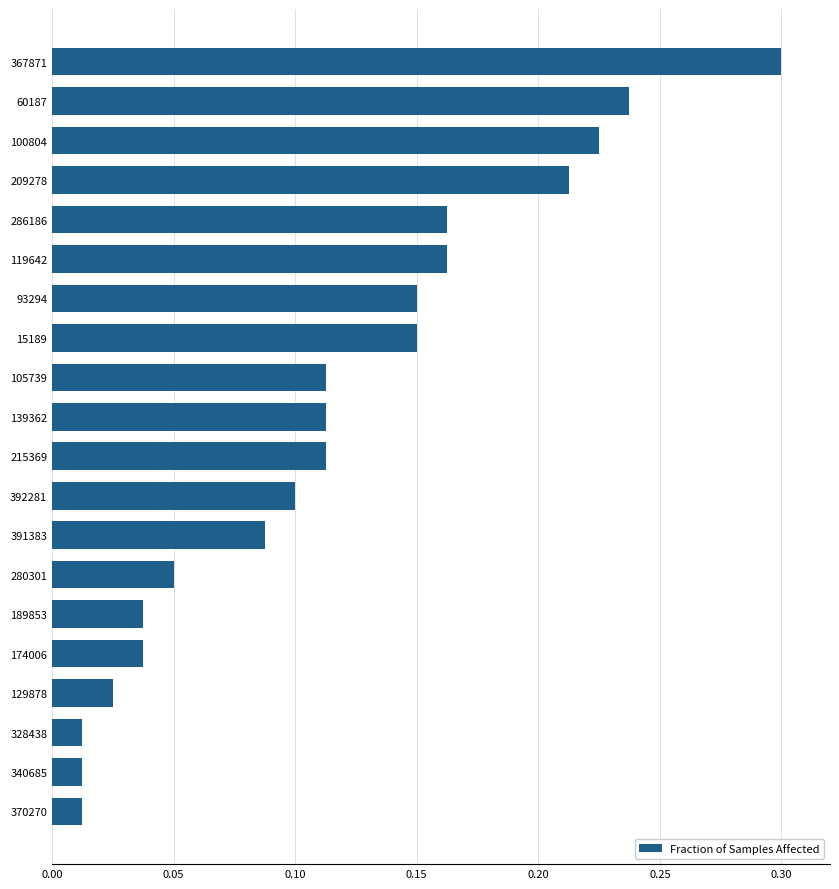

What is the change in value from 392281 to 209278?

+0.1